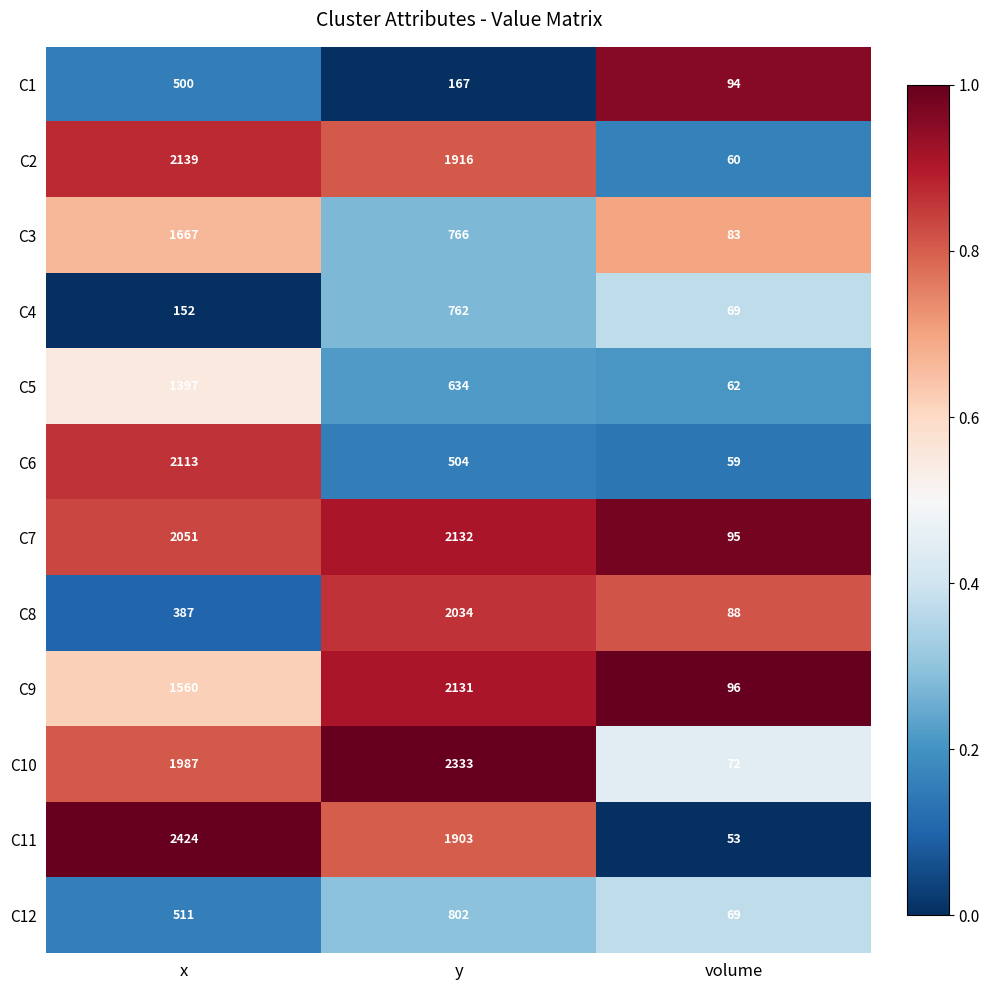

Between x and y, which series saw the biggest shift?

C8